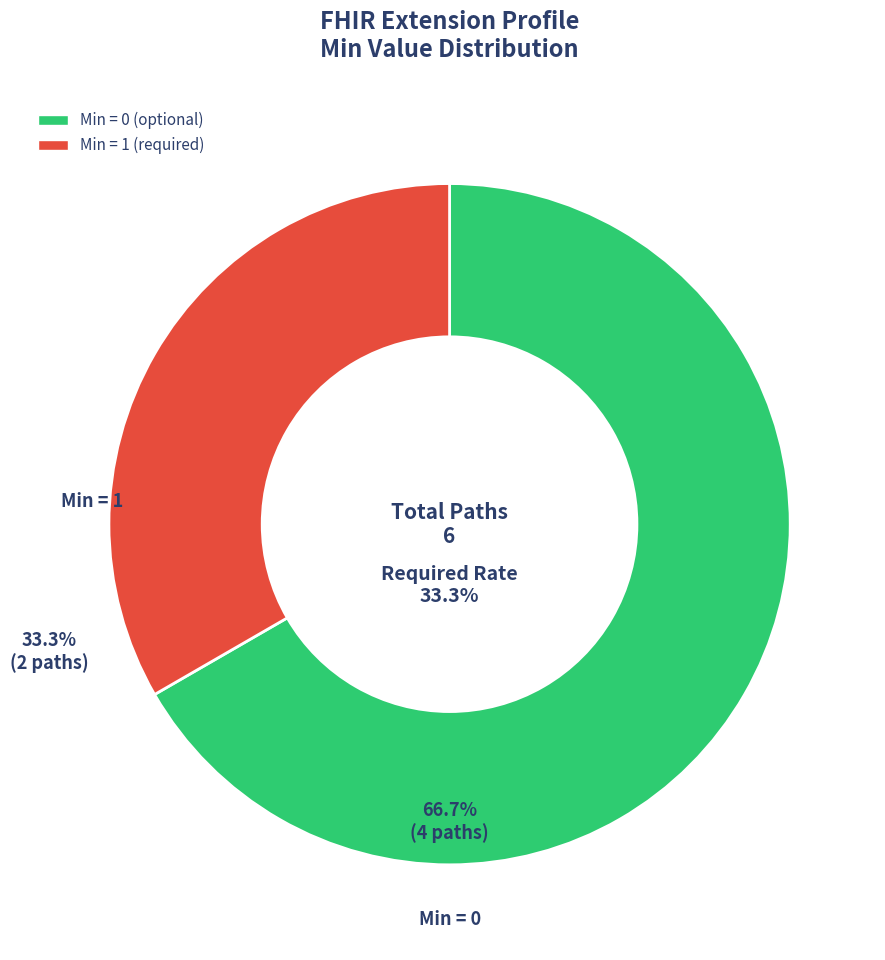

True or false: Extension accounts for 12% of the total.

False